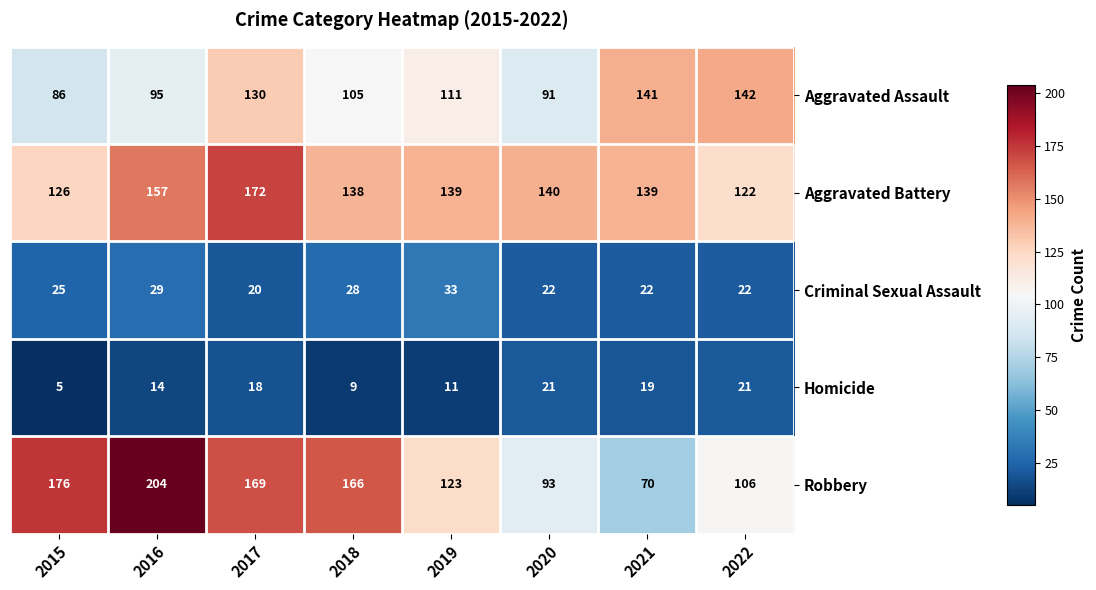

What is the difference between the maximum and minimum values in the Aggravated Battery series?

50